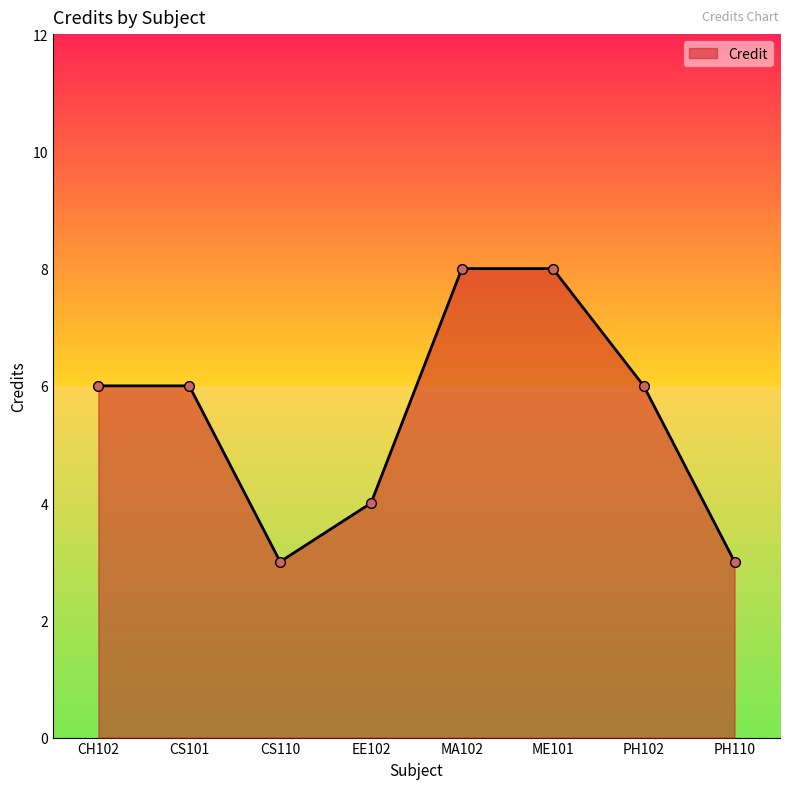

What is the greatest value displayed?

8